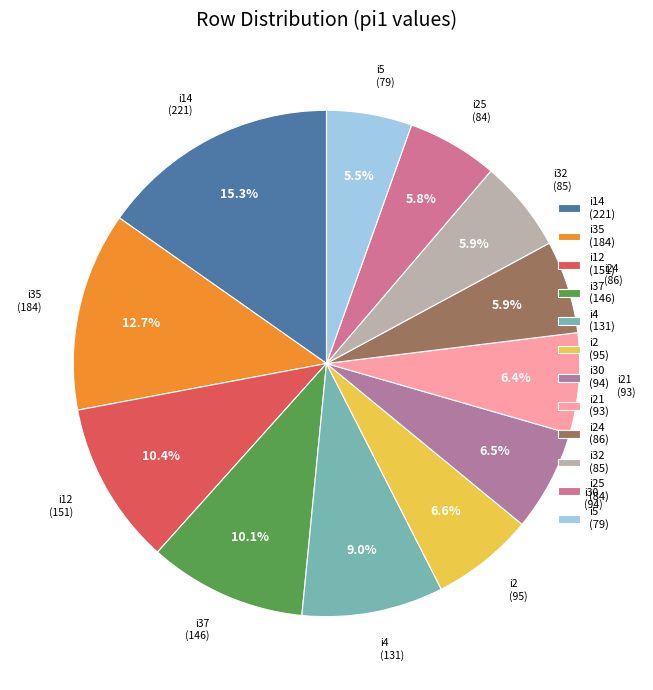

Which has a higher value, i2 (95) or i25 (84)?

i2 (95)